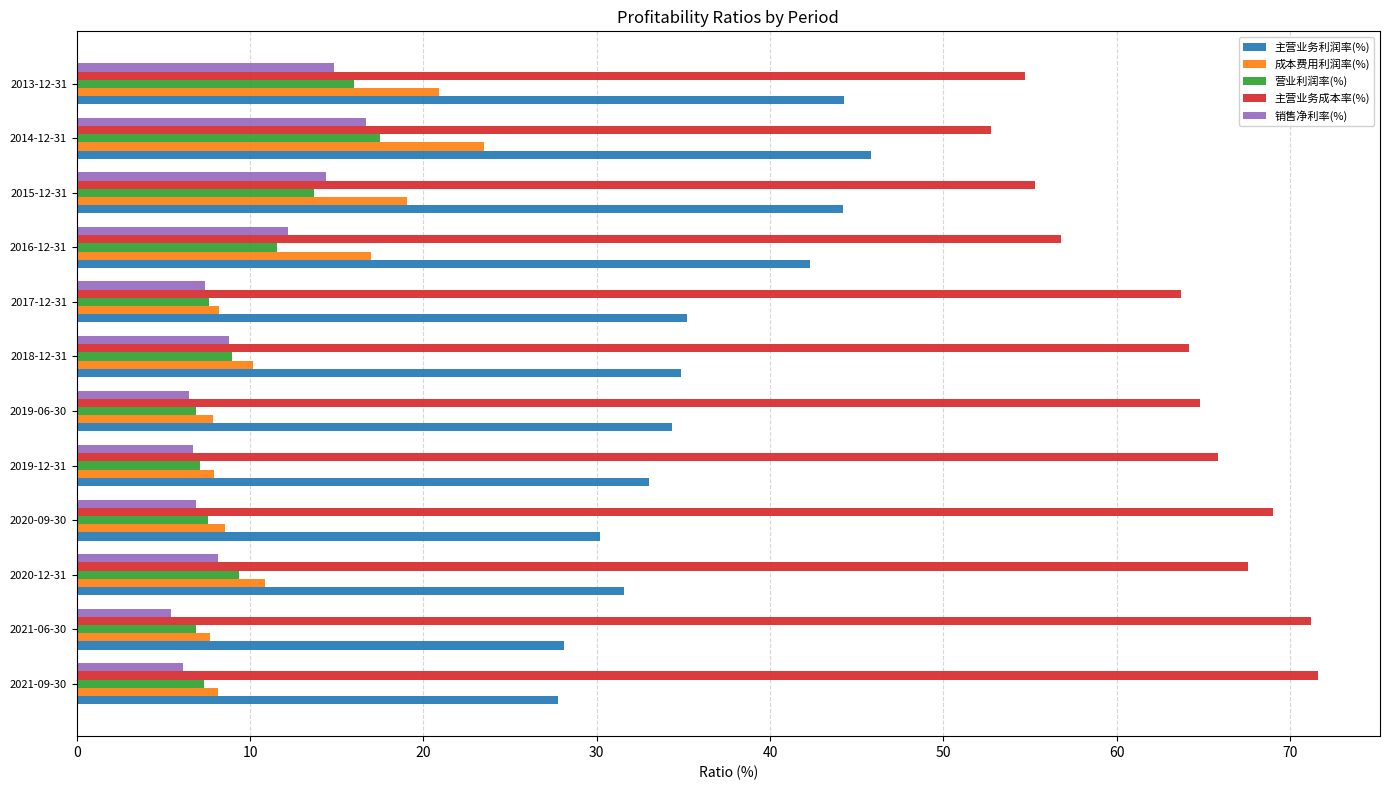

What is the sum of the 主营业务成本率(%) values at 2017-12-31 and 2021-06-30?

135.0